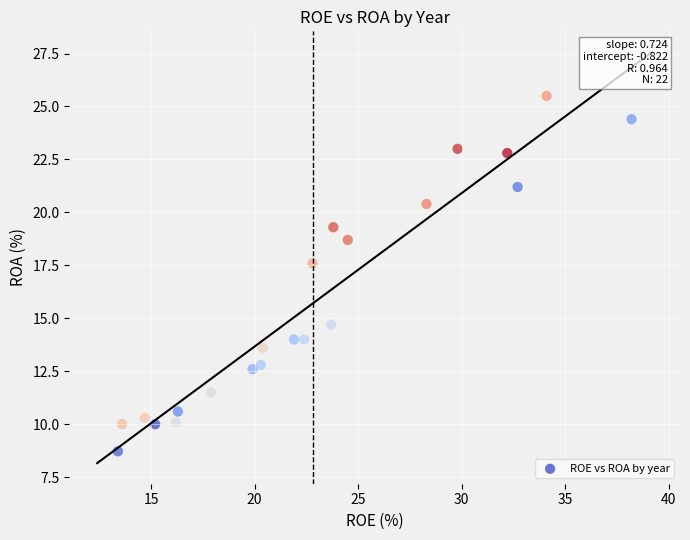

What is the range of X values (max minus min)?

24.8